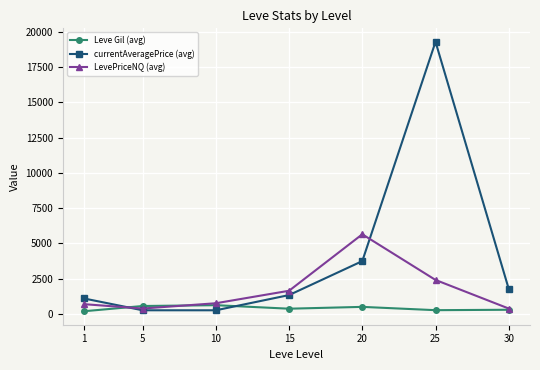

Which series has the largest total across all categories?

currentAveragePrice (avg)